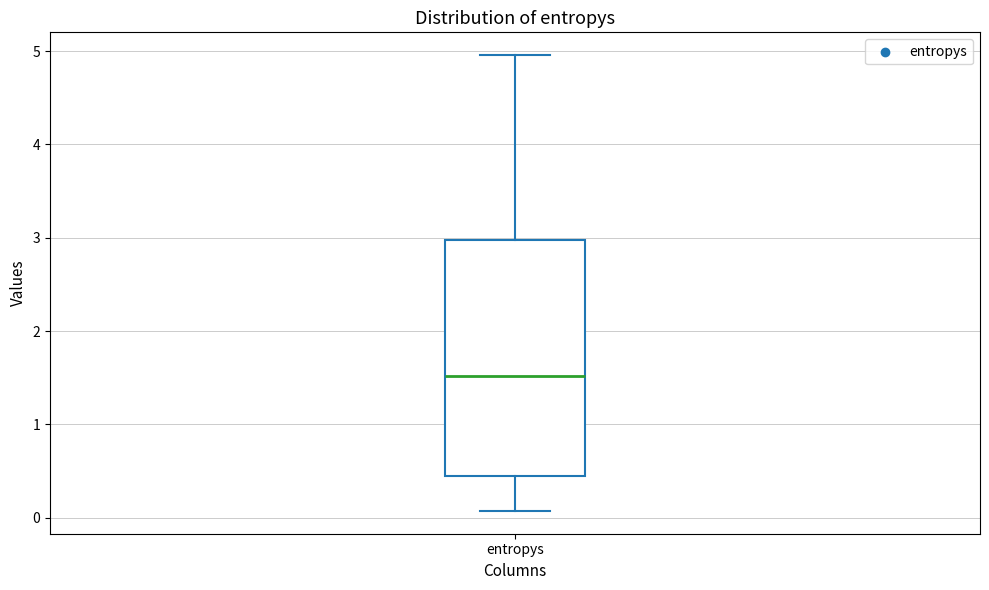

Transcribe this box plot: give where the median line is, the range the box spans, and where the two whiskers end, as read against the y-axis. The values are not printed on the chart, so give them approximately, as read against the axis.

median 1.5, box 0.4 to 3.0, whiskers 0.1 to 5.0